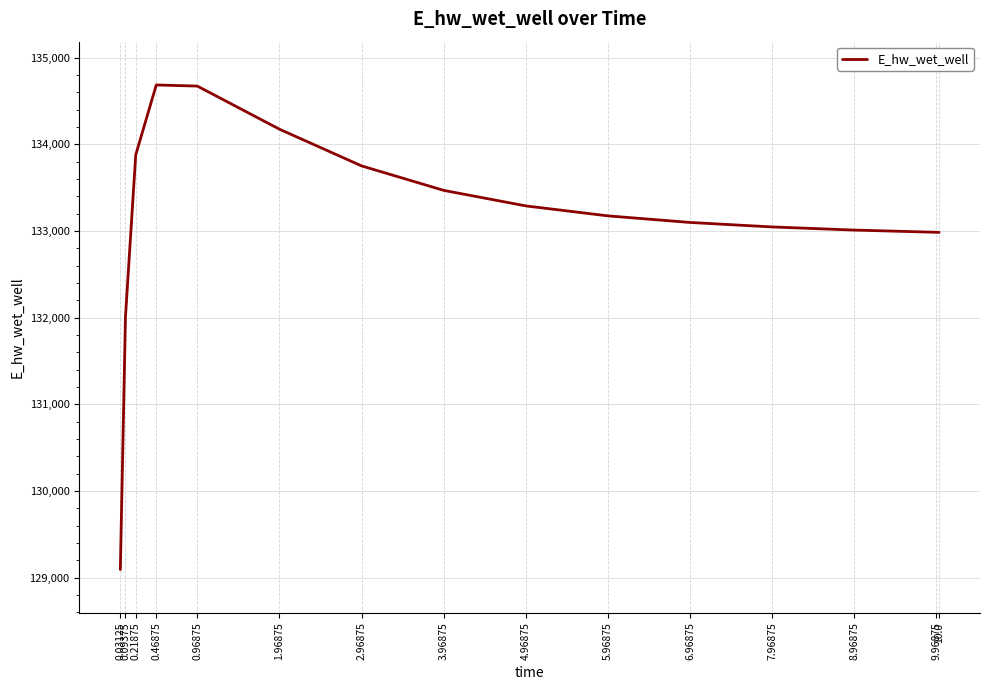

What is the smallest value displayed?

129092.0